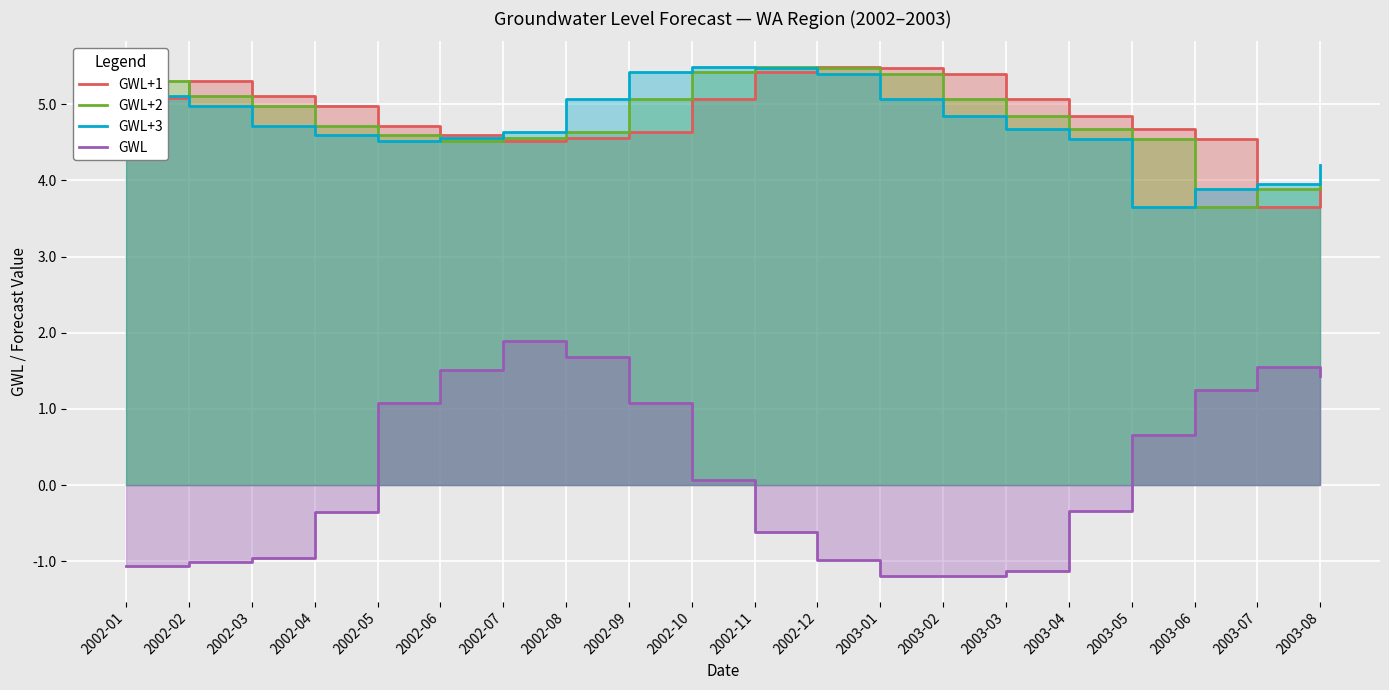

How many values in the GWL+3 series are below 4?

3